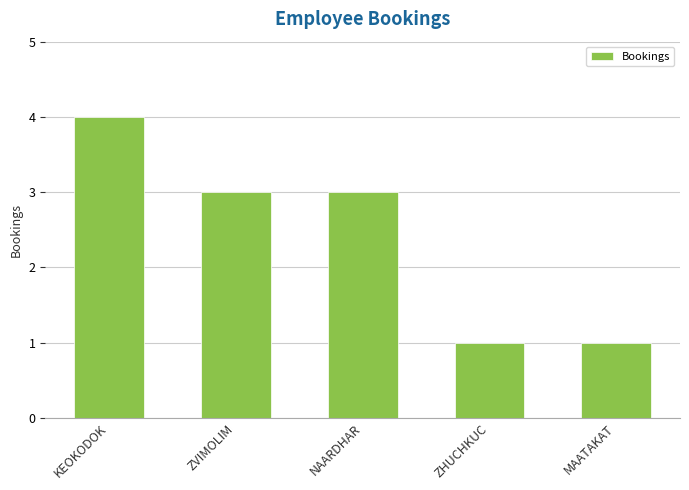

What is the difference between the maximum and second lowest values?

3